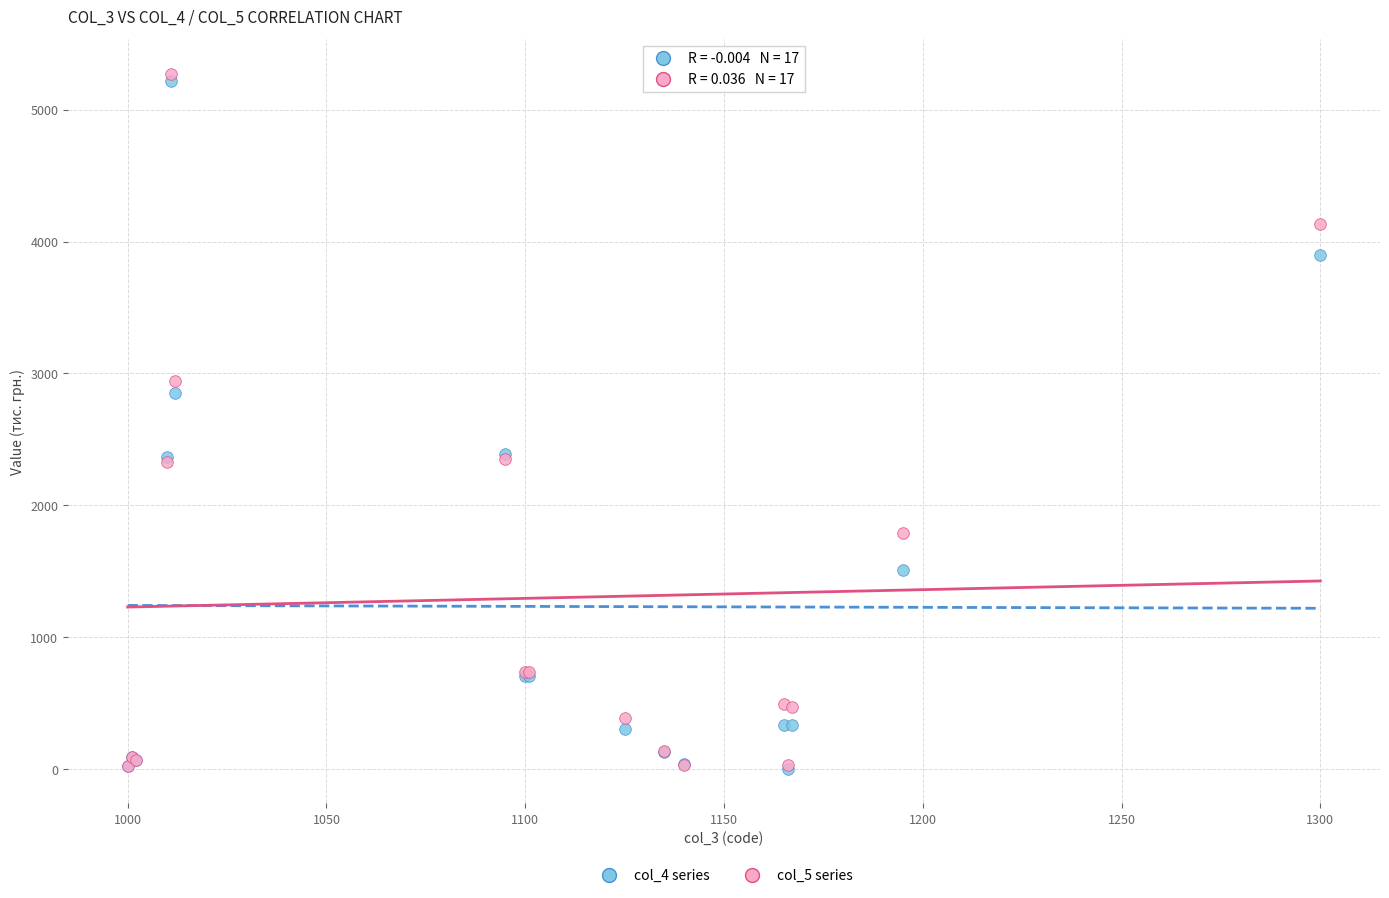

Which series reaches the maximum Y coordinate?

col_5 series